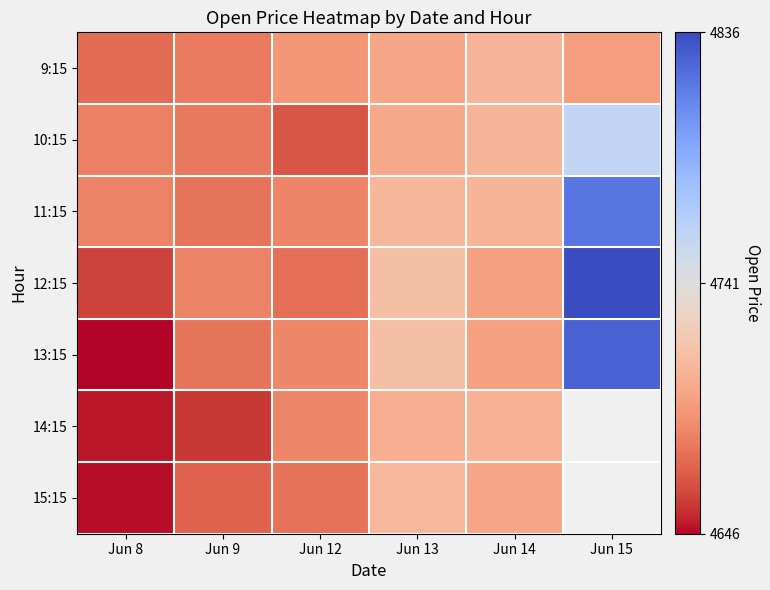

Between Jun 8 and Jun 13, which series saw the biggest shift?

13:15